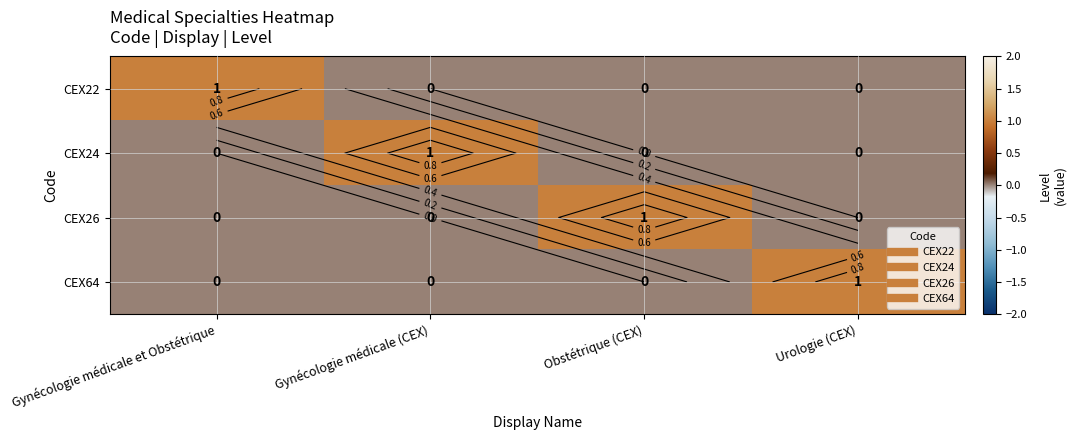

The CEX64 series shows 1 at Urologie (CEX). True or false?

True